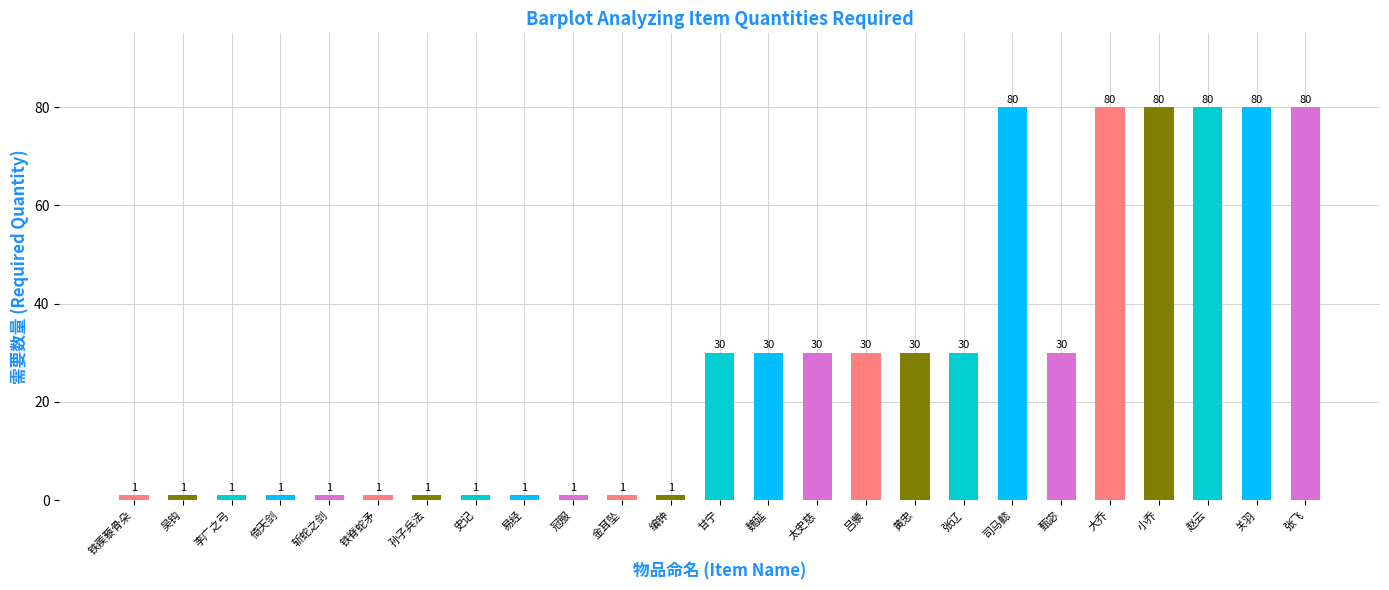

What is the label of the 14th bar from the right?

编钟